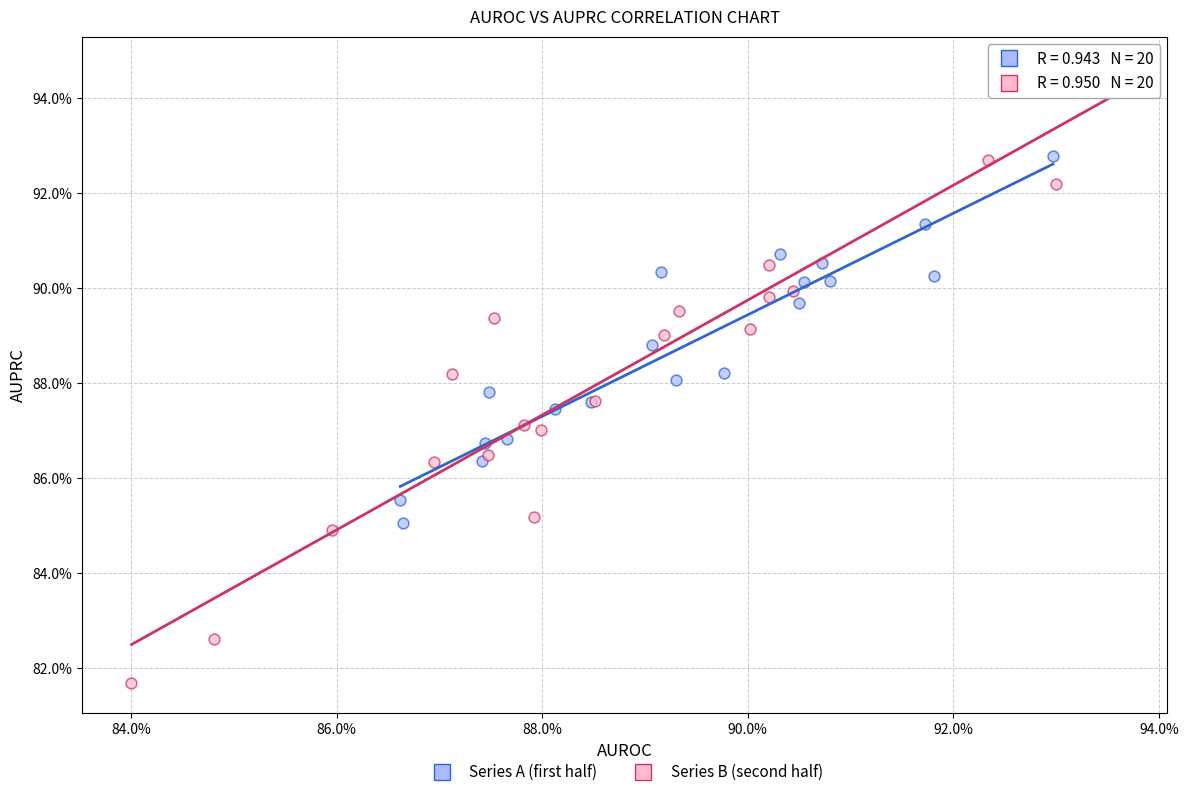

Which series contains the lowest Y value?

Series B (second half)